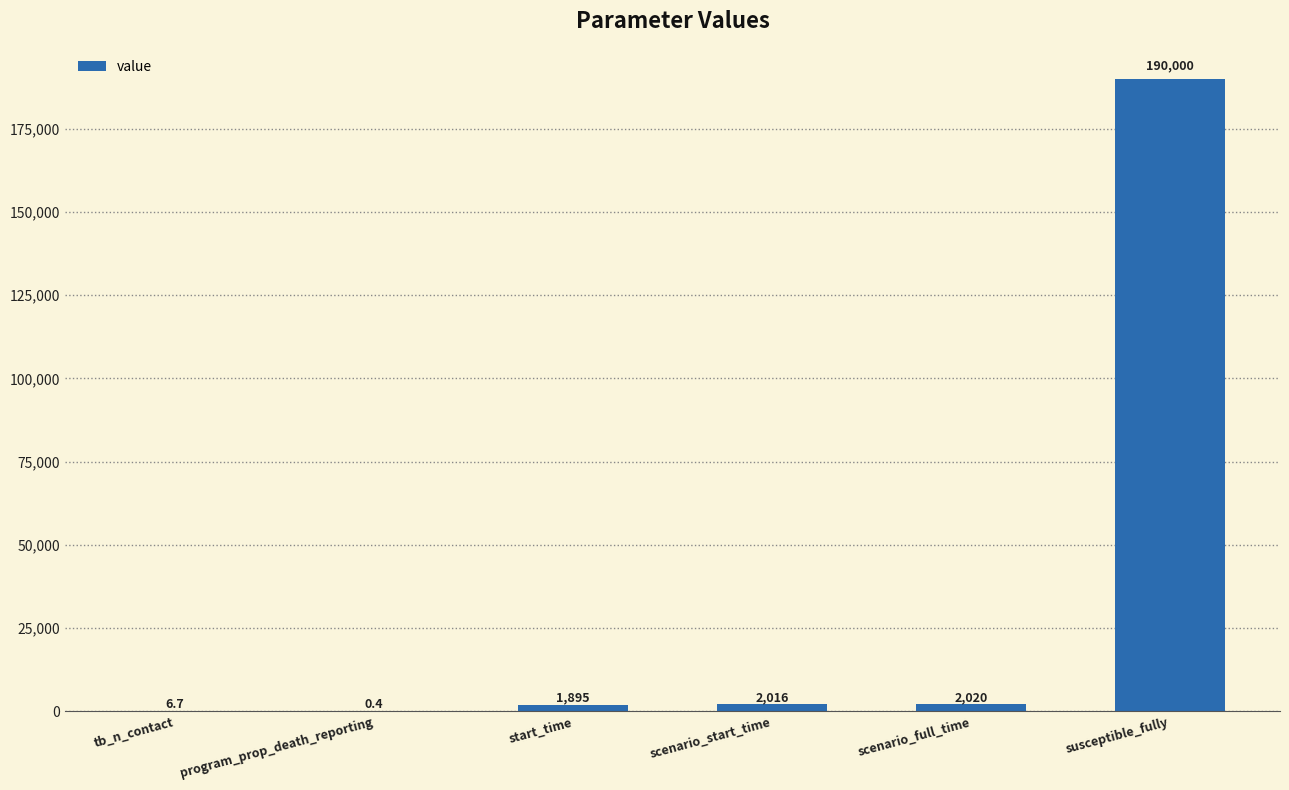

What is the difference between the values at scenario_start_time and tb_n_contact?

2009.3